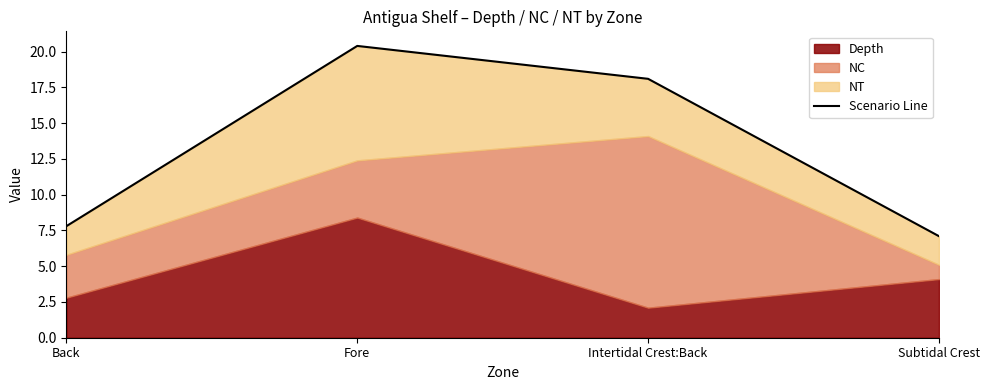

How many interior local peaks (higher than both neighbors) does the data have?

1